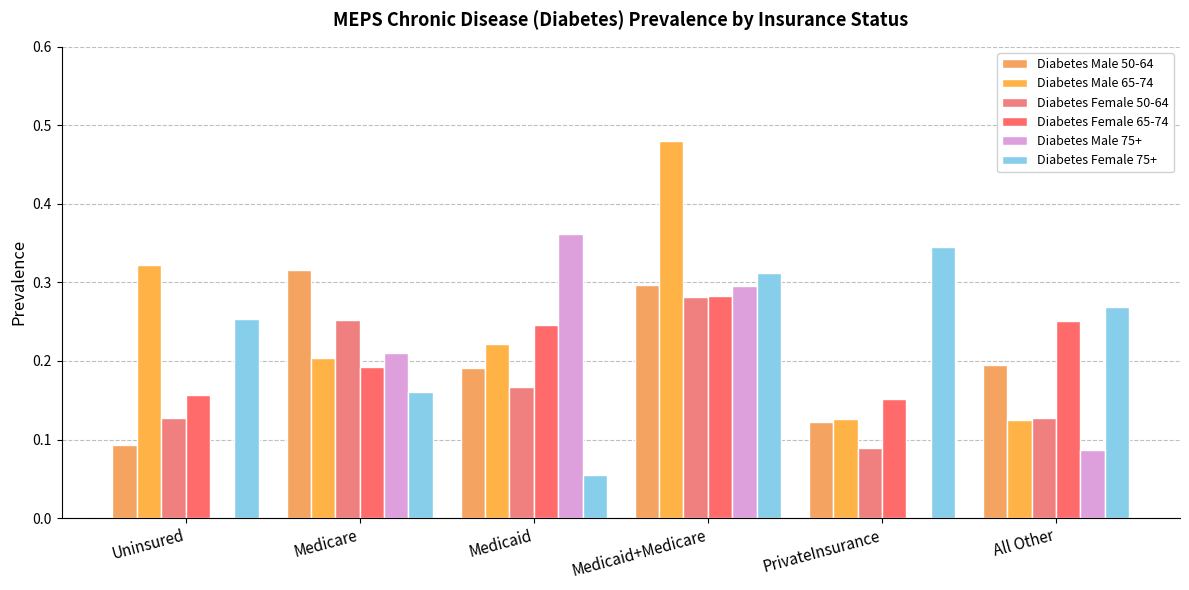

Does the chart contain stacked bars?

No